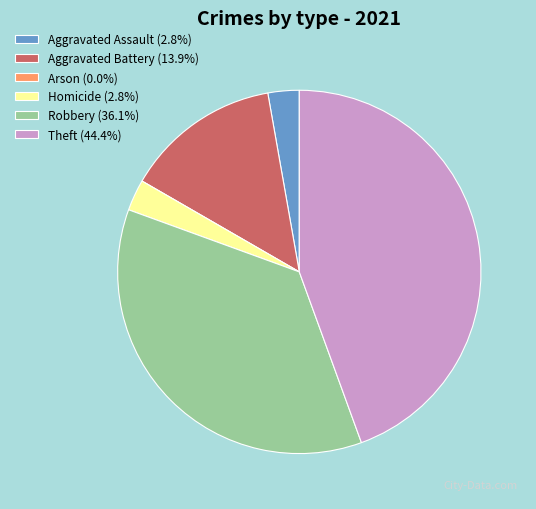

Approximately how many times larger is the value at Theft compared to Aggravated Assault?

16.0